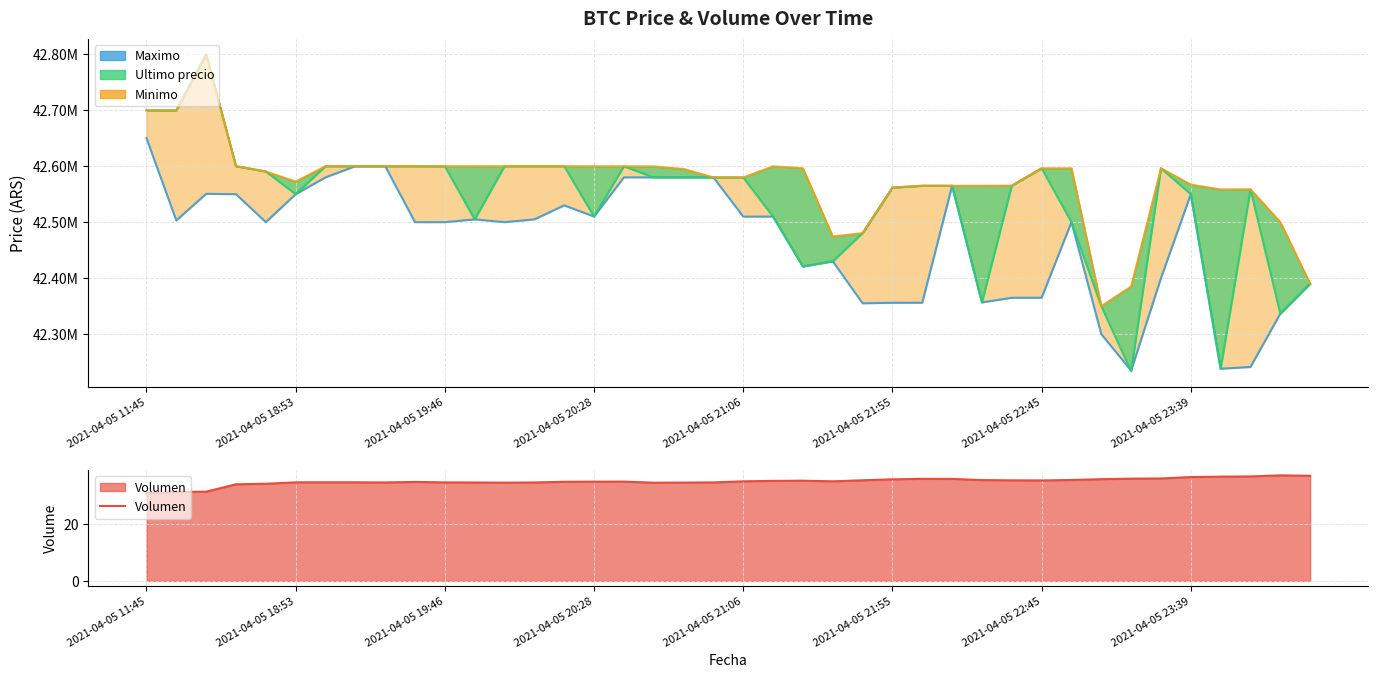

Reading left to right, what are all the values shown in this chart?

Maximo: 42650000.0	42503040.0	42550570.0	42550000.0	42500020.0	42550000.0	42580000.0	42599999.0	42599999.0	42500030.0	42500030.0	42505000.0	42500030.0	42505000.0	42530010.0	42510020.0	42580000.0	42580000.0	42580000.0	42580000.0	42510010.0	42510010.0	42420811.0	42430171.0	42355170.0	42356050.0	42356180.0	42565010.0	42356695.0	42365010.0	42365000.0	42500000.0	42300000.0	42235000.0	42400000.0	42550000.0	42238301.0	42241399.0	42336615.0	42389999.0
Ultimo precio line: 42699809.0	42699652.0	42799603.0	42600000.0	42590528.0	42550000.0	42600000.0	42599999.0	42600000.0	42600000.0	42599821.0	42505000.0	42599989.0	42600000.0	42599989.0	42510020.0	42599821.0	42580000.0	42580000.0	42580001.0	42579906.0	42510010.0	42420811.0	42430171.0	42480538.0	42561803.0	42565069.0	42565011.0	42356695.0	42565201.0	42596287.0	42500000.0	42350000.0	42233851.0	42596298.0	42550000.0	42238301.0	42558737.0	42336600.0	42389999.0
Minimo: 42699808.0	42699652.0	42799603.0	42600000.0	42590528.0	42572453.8	42600000.0	42600000.0	42600000.0	42600000.0	42599989.0	42599989.0	42599989.0	42600000.0	42599989.0	42599833.0	42599821.0	42599664.0	42595000.0	42580001.0	42579906.0	42599809.0	42596298.0	42474474.0	42480501.0	42561802.0	42565022.0	42565011.0	42565010.0	42565201.0	42596287.0	42596298.0	42350000.0	42385200.0	42596298.0	42567060.0	42558437.0	42558737.0	42500000.0	42390000.0
Volumen: 30.7	31.1	31.2	33.8	34.0	34.5	34.5	34.5	34.4	34.6	34.4	34.4	34.4	34.4	34.7	34.7	34.7	34.3	34.4	34.4	34.8	35.0	35.0	34.8	35.2	35.5	35.7	35.7	35.2	35.2	35.1	35.3	35.6	35.8	35.8	36.3	36.5	36.5	36.9	36.8